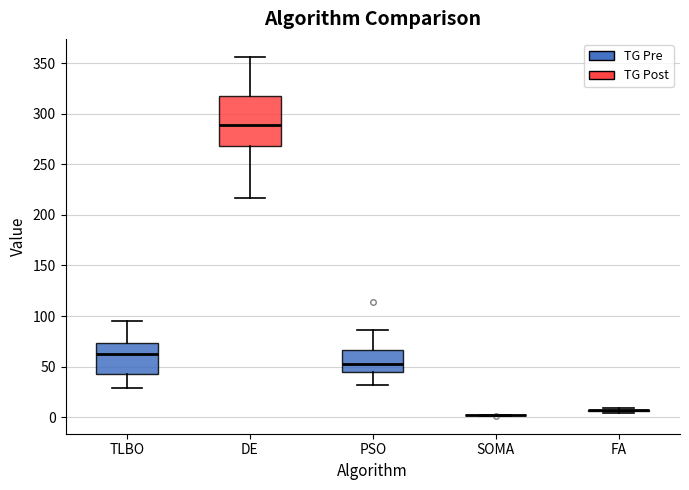

Reading left to right, transcribe this box plot: for each box, give where its median line is, the range the box spans, and where its two whiskers end, as read against the y-axis. The values are not printed on the chart, so give them approximately, as read against the axis.

TLBO: median 60, box 40 to 75, whiskers 30 to 95
DE: median 290, box 270 to 315, whiskers 215 to 355
PSO: median 50, box 45 to 65, whiskers 30 to 85
SOMA: box collapsed to a line at 0, whiskers 0 to 0
FA: box collapsed to a line at 5, whiskers 5 to 10